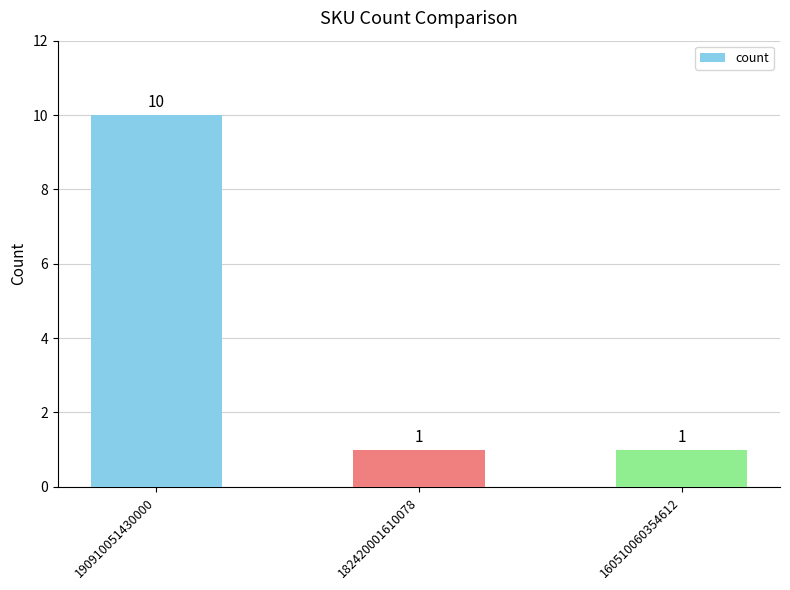

Which label corresponds to the largest value in the chart?

190910051430000